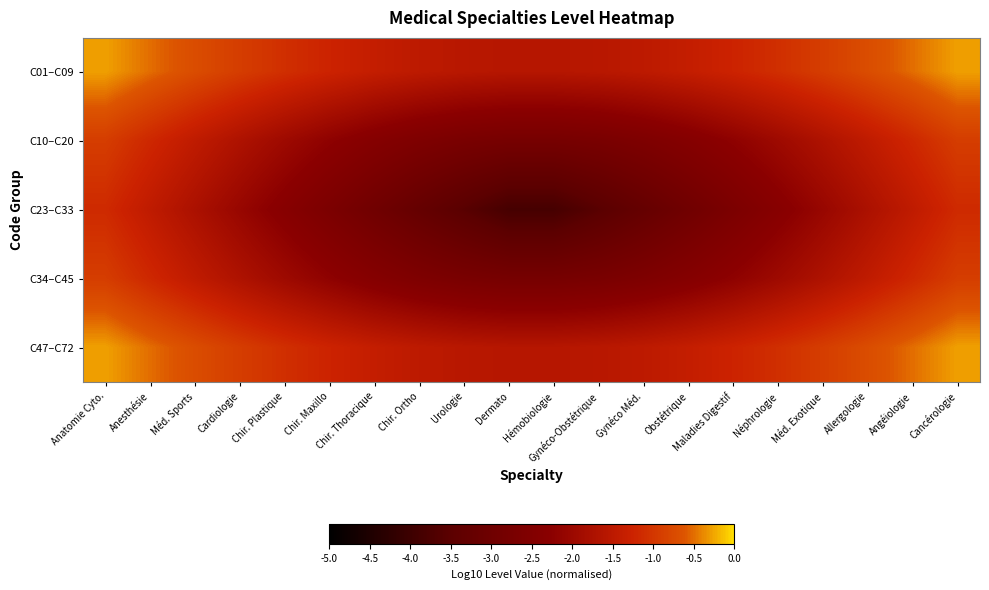

Which label corresponds to the largest value in the chart?

Anatomie Cyto.